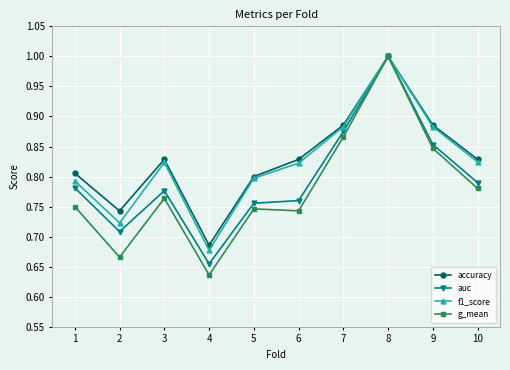

What is the total value across all series at 7?

3.5